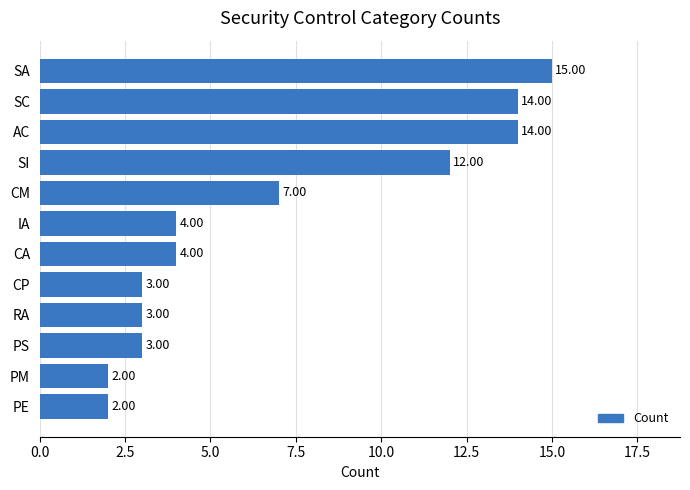

What is the sum of all values?

83